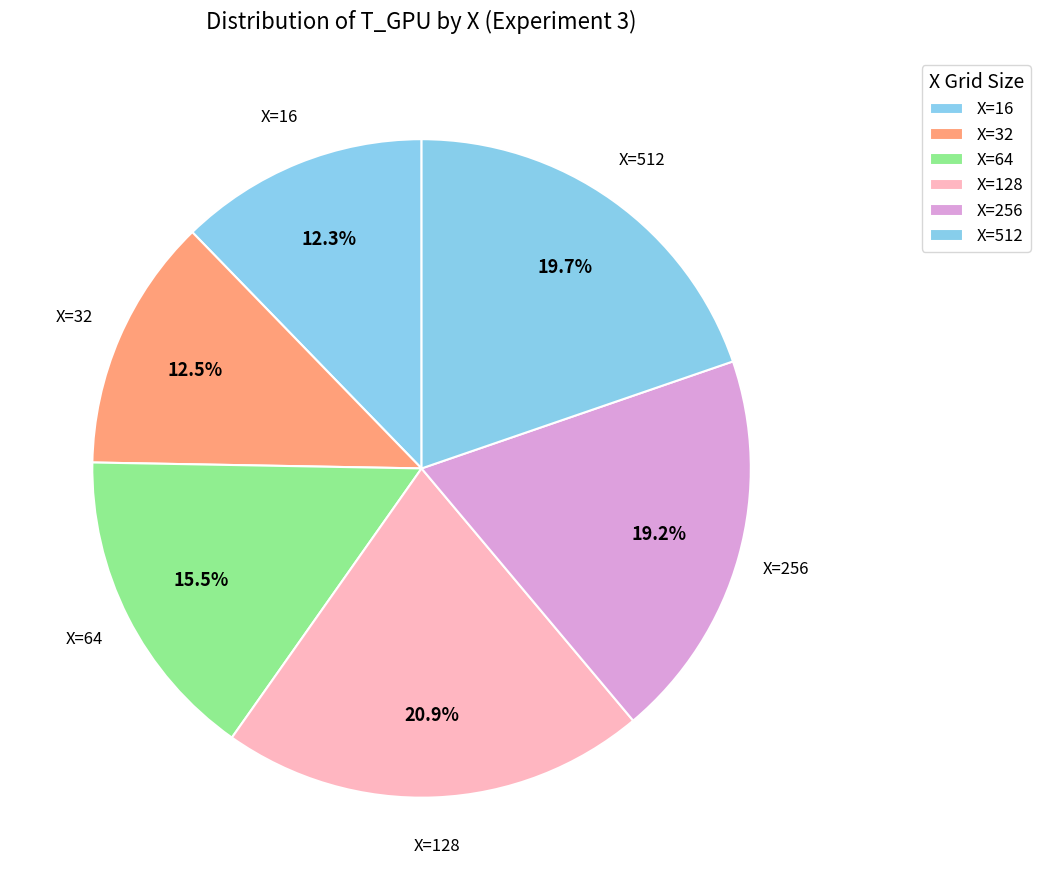

True or false: X=64 accounts for 7% of the total.

False